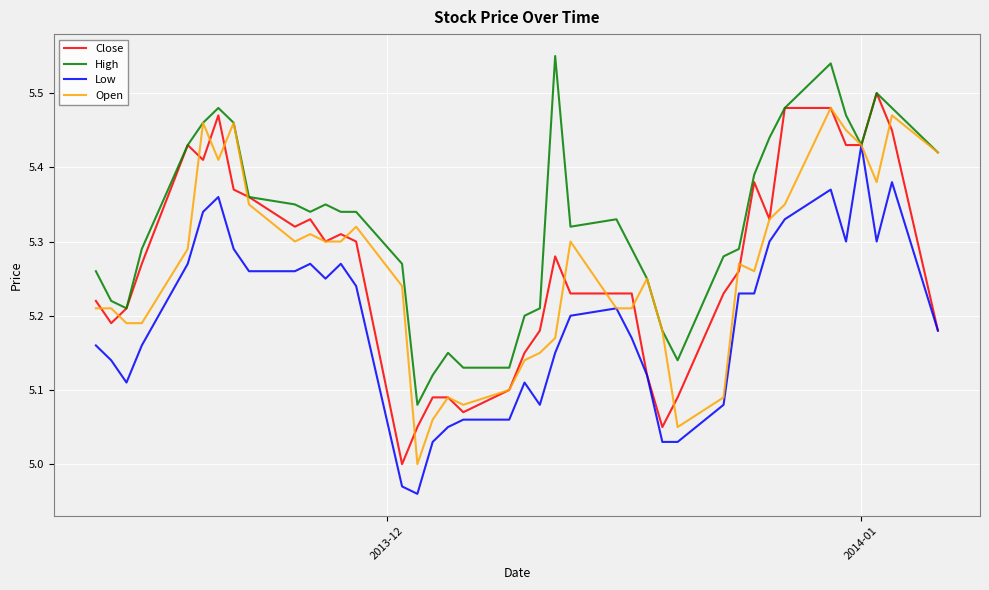

Which series has the largest total across all categories?

High